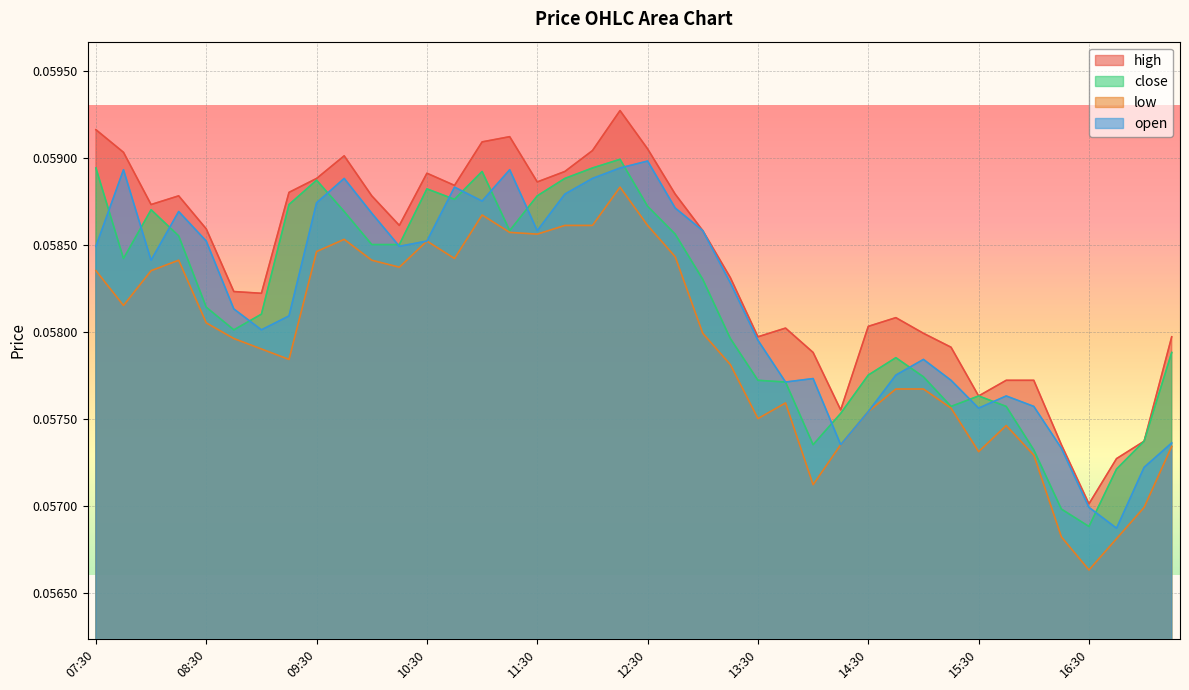

What is the total value across all series at 12:15?

0.2